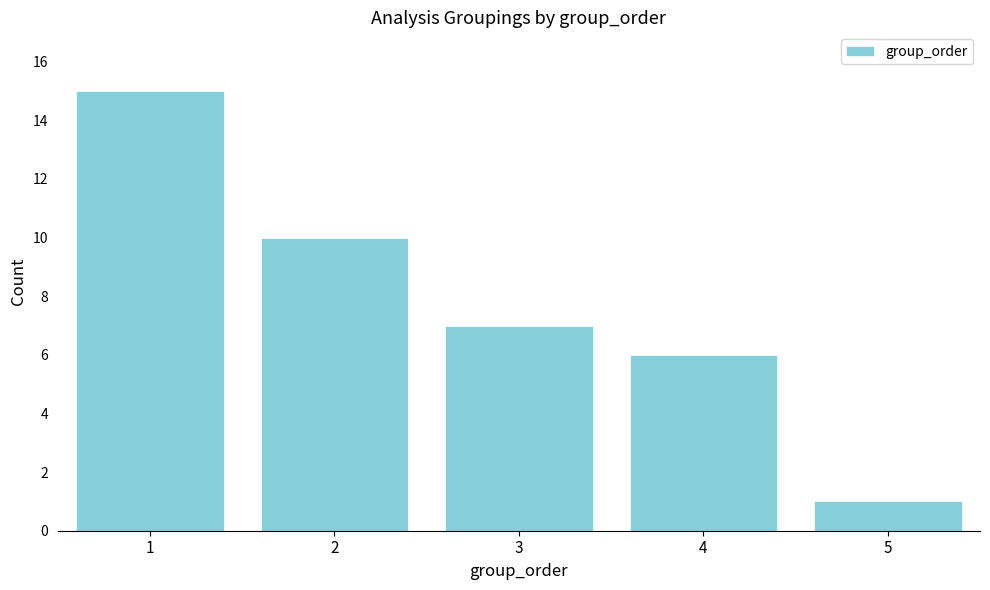

Reading right to left, what are all the values shown in this chart?

1	6	7	10	15